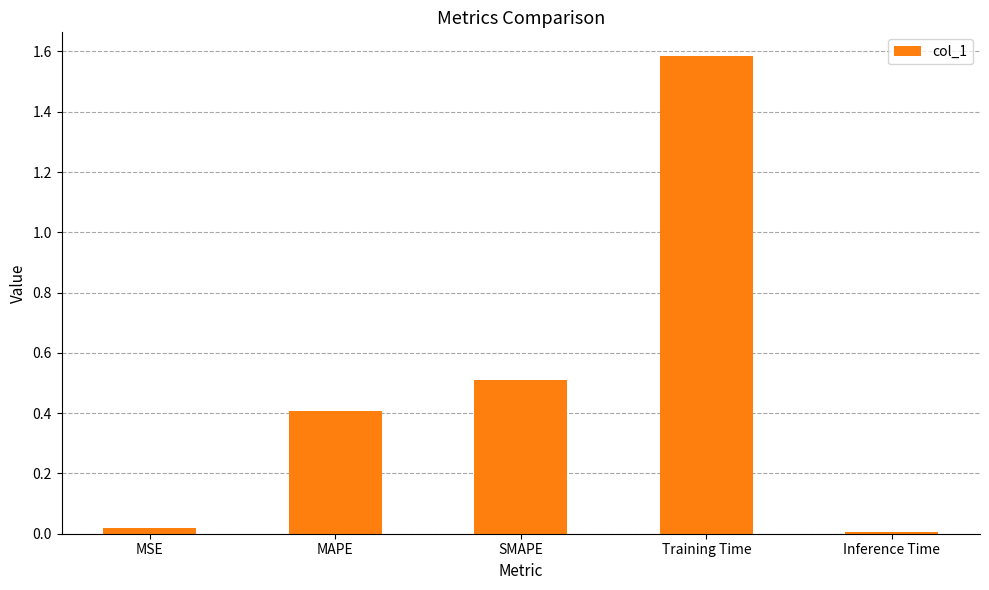

Are the bars horizontal?

No